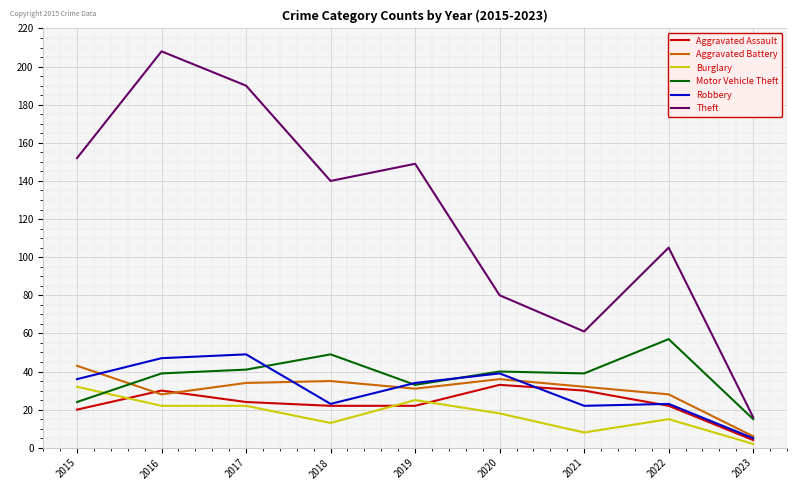

What is the difference between the second highest and second lowest values in the Motor Vehicle Theft series?

25